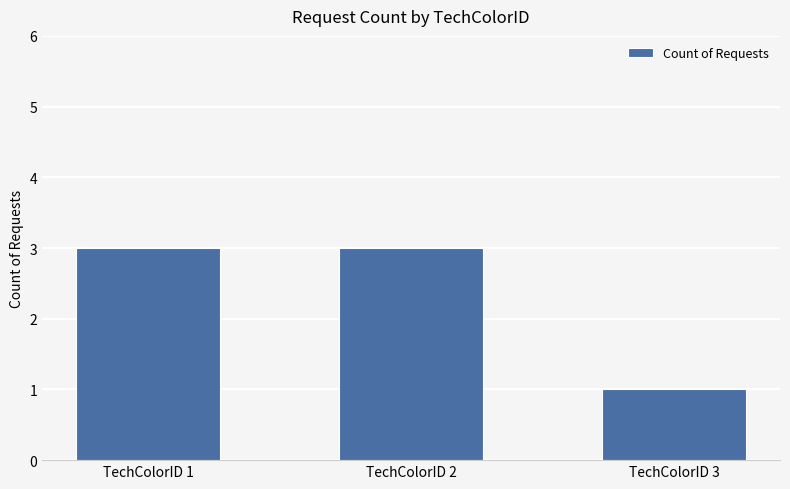

What is the sum of the values at TechColorID 3 and TechColorID 1?

4